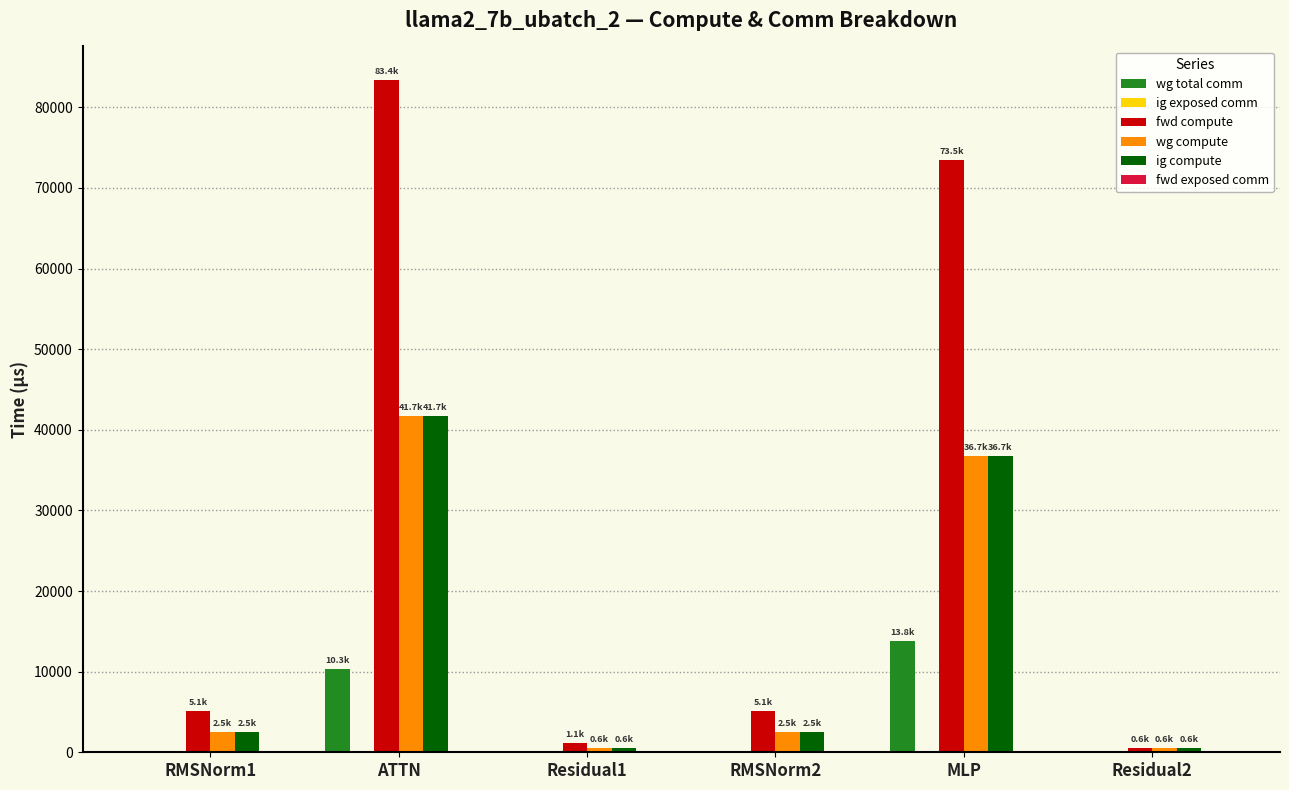

What is the sum of all ig compute values?

84639.7